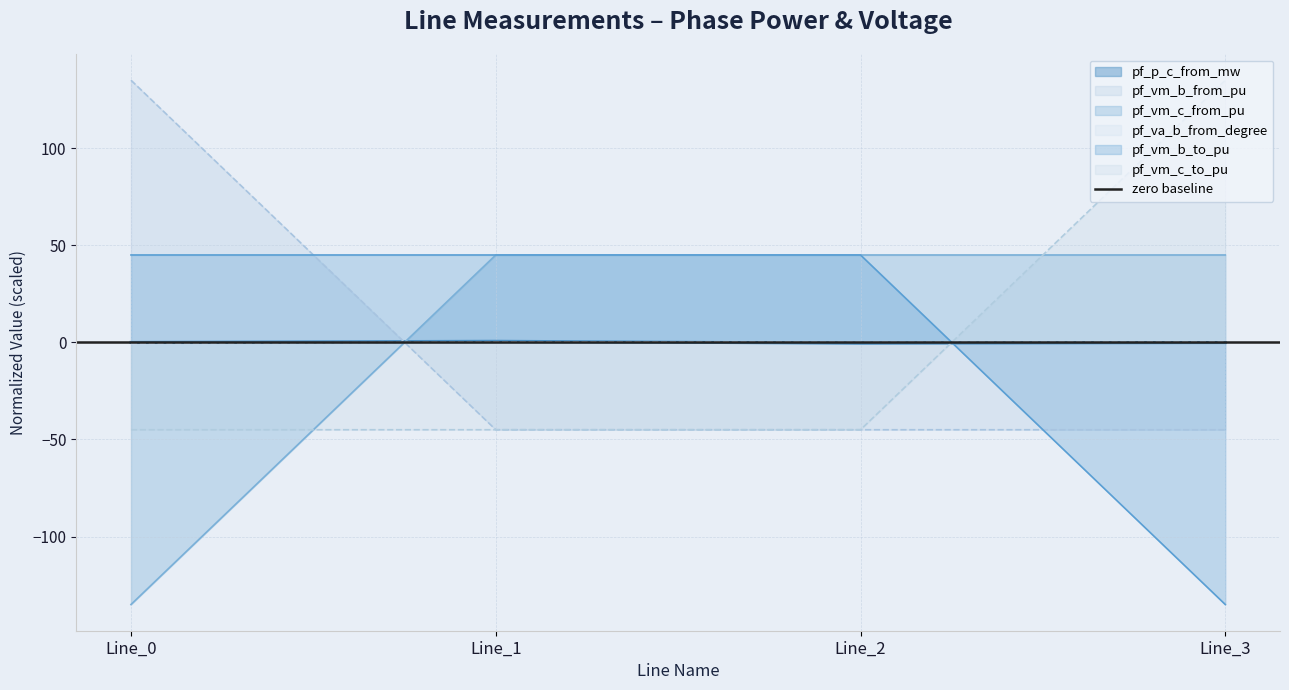

How many lines are shown in the chart?

5